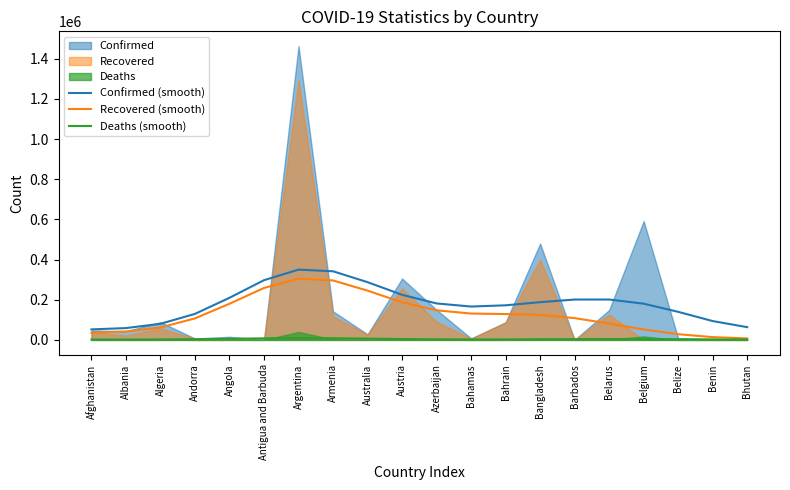

Reading right to left, extract all data points from this chart.

Confirmed (smooth): Bhutan=63461.3	Benin=93727.5	Belize=139732.5	Belgium=180362.7	Belarus=201090.5	Barbados=200990.9	Bangladesh=187873.6	Bahrain=172217.7	Bahamas=166110.3	Azerbaijan=181499.9	Austria=224589.7	Australia=287473.5	Armenia=341726.2	Argentina=349877.4	Antigua and Barbuda=297327.3	Angola=209747.0	Andorra=129530.4	Algeria=80195.8	Albania=58814.2	Afghanistan=52375.5
Recovered (smooth): Bhutan=7341.2	Benin=13840.2	Belize=28378.4	Belgium=51839.6	Belarus=81214.2	Barbados=108432.5	Bangladesh=124645.6	Bahrain=128771.6	Bahamas=131150.2	Azerbaijan=147307.8	Austria=187168.7	Australia=245285.6	Armenia=295915.3	Argentina=304837.3	Antigua and Barbuda=258595.9	Angola=179988.9	Andorra=107139.0	Algeria=61741.4	Albania=41816.6	Afghanistan=35799.1
Deaths (smooth): Bhutan=1696.4	Benin=2437.3	Belize=3470.2	Belgium=4175.1	Belarus=4199.7	Barbados=3670.2	Bangladesh=2970.1	Bahrain=2443.7	Bahamas=2346.8	Azerbaijan=2920.8	Austria=4333.4	Australia=6392.4	Armenia=8281.6	Argentina=8888.1	Antigua and Barbuda=7746.0	Angola=5546.2	Andorra=3477.0	Algeria=2219.2	Albania=1709.8	Afghanistan=1581.2